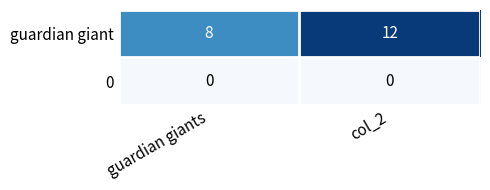

Reading left to right, what are all the values shown in this chart?

guardian giant: guardian giants=8	col_2=12
0: guardian giants=0	col_2=0